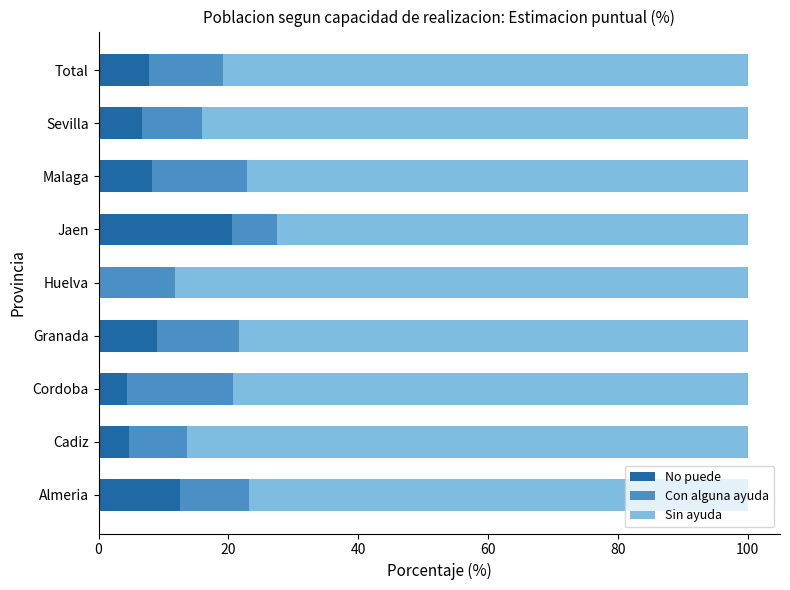

Which category has the highest value in the No puede series?

Jaen